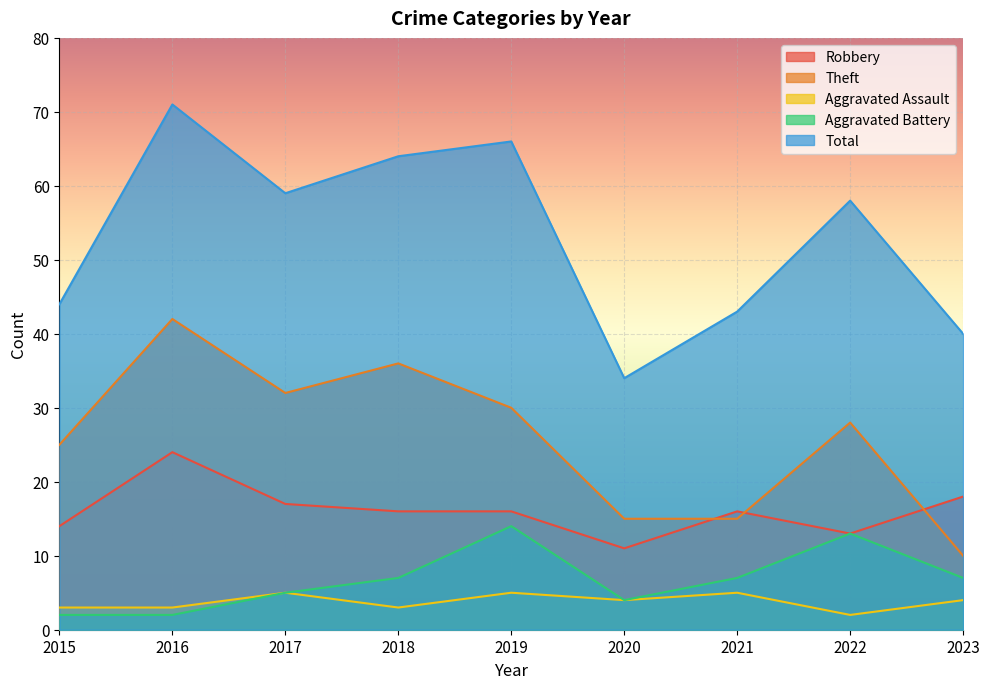

True or false: Aggravated Assault has a value of 5 at 2021.

True